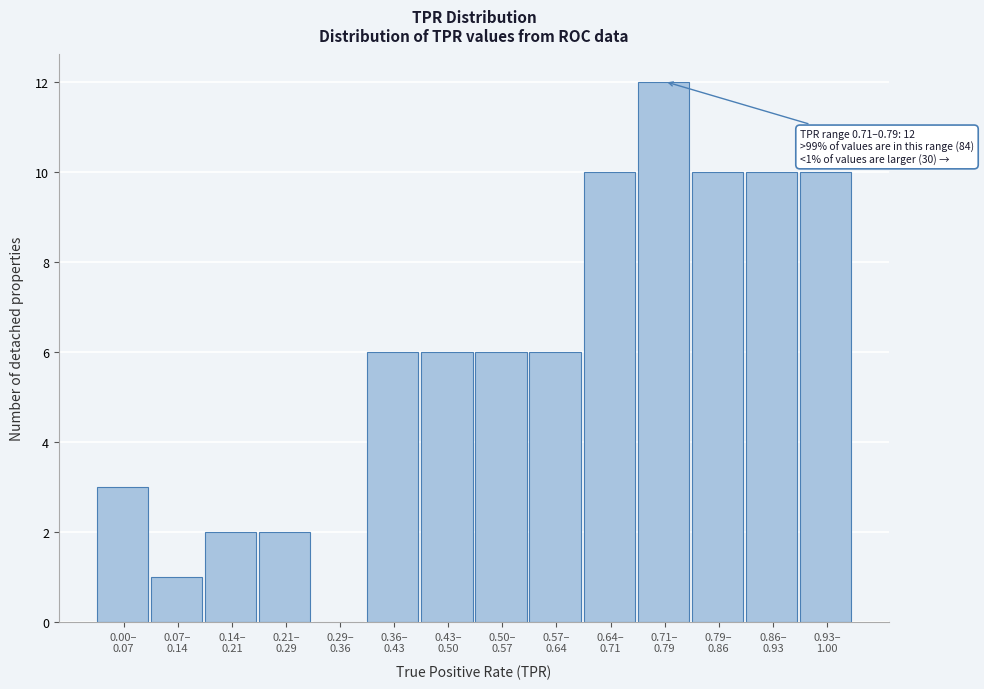

What is the sum of all values?

84